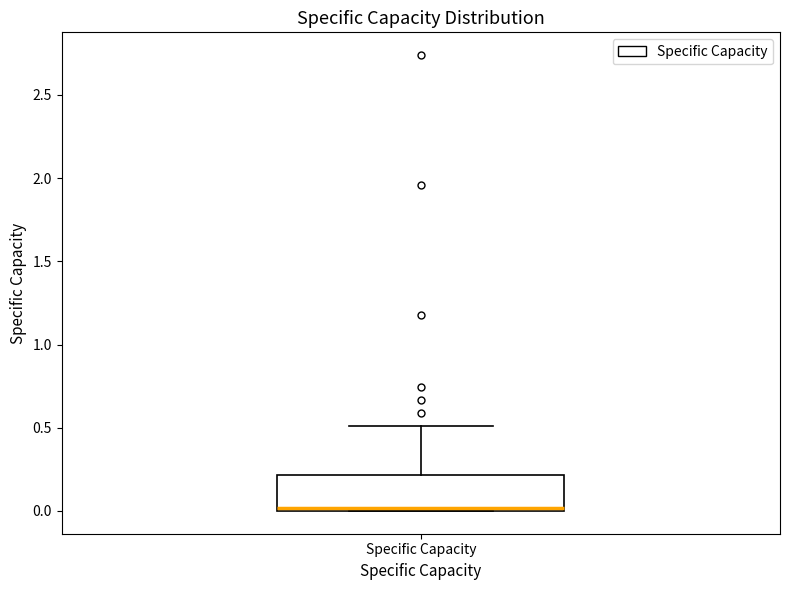

Read this box plot against the y-axis: the position of the median line, the range covered by the box, and the ends of both whiskers. The values are not printed on the chart, so give them approximately, as read against the axis.

median 0.0, box 0.0 to 0.2, whiskers 0.0 to 0.5